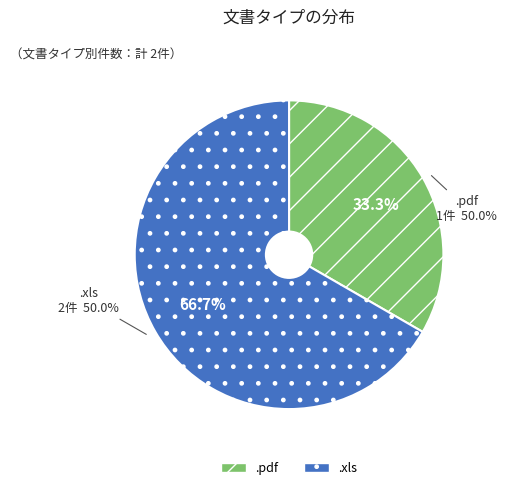

Is there a majority slice in this chart?

Yes